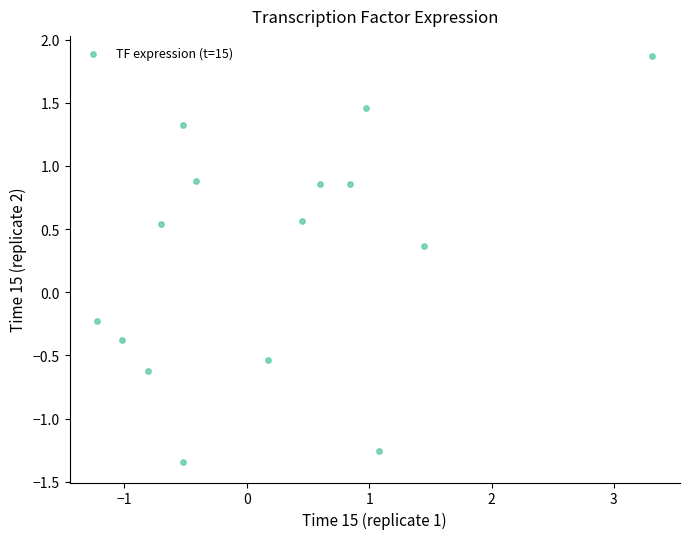

What is the range of X values (max minus min)?

4.5